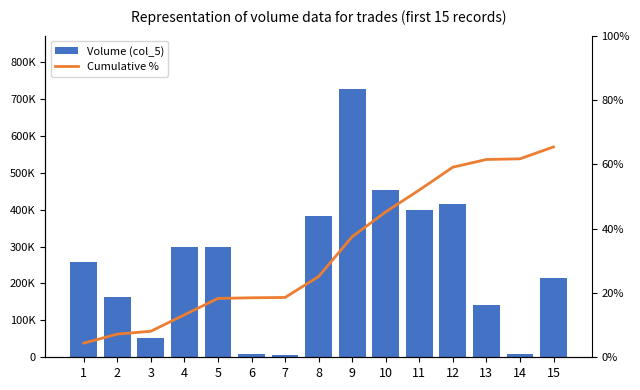

Reading left to right, what are all the values shown in this chart?

Volume (col_5): 259000.0	162000.0	52000.0	299000.0	299000.0	10000.0	5000.0	383000.0	726000.0	453000.0	399000.0	415000.0	142000.0	10000.0	216000.0
Cumulative %: 4.4	7.2	8.1	13.2	18.3	18.5	18.6	25.1	37.5	45.2	52.0	59.1	61.5	61.7	65.4